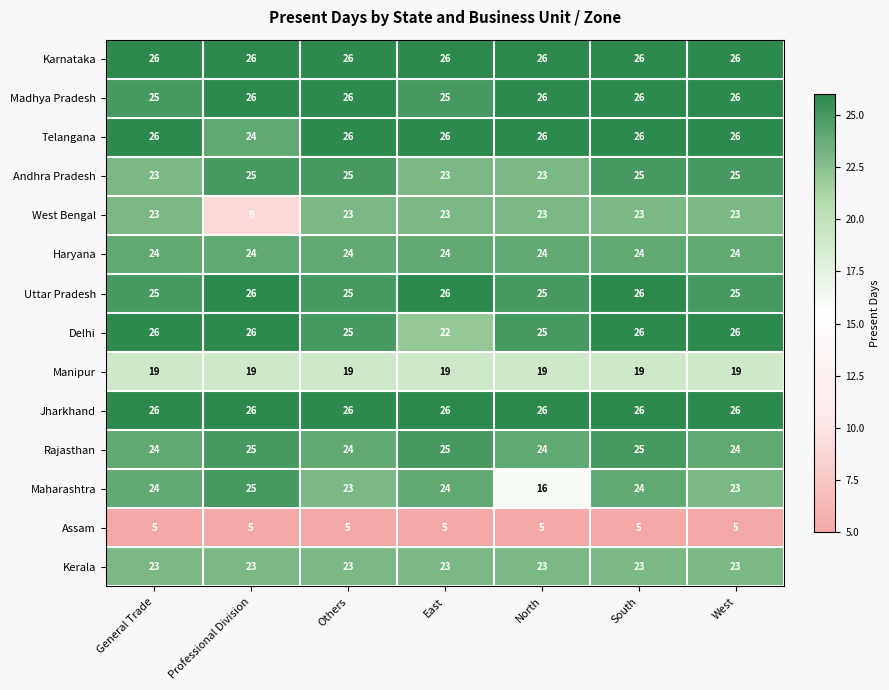

At how many categories does at least one series exceed 7?

7